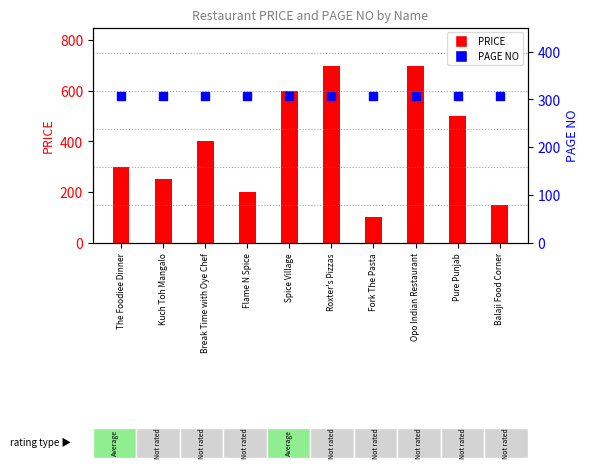

Which series has the largest total across all categories?

PRICE